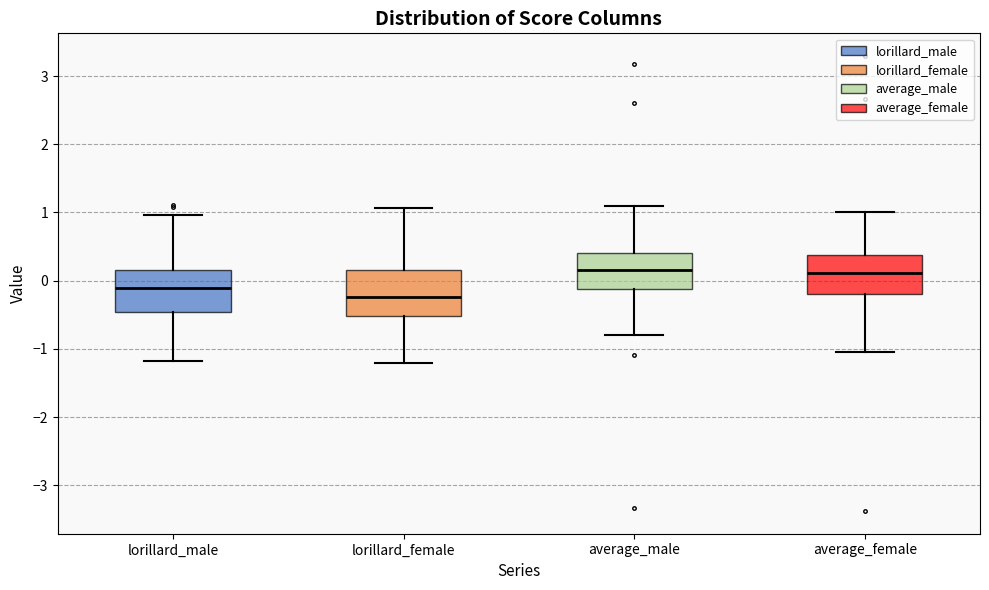

Reading left to right, read every box against the y-axis: the position of its median line, the range the box covers, and the ends of its whiskers. The values are not printed on the chart, so give them approximately, as read against the axis.

lorillard_male: median -0.1, box -0.5 to 0.2, whiskers -1.2 to 1.0
lorillard_female: median -0.2, box -0.5 to 0.2, whiskers -1.2 to 1.1
average_male: median 0.2, box -0.1 to 0.4, whiskers -0.8 to 1.1
average_female: median 0.1, box -0.2 to 0.4, whiskers -1.0 to 1.0